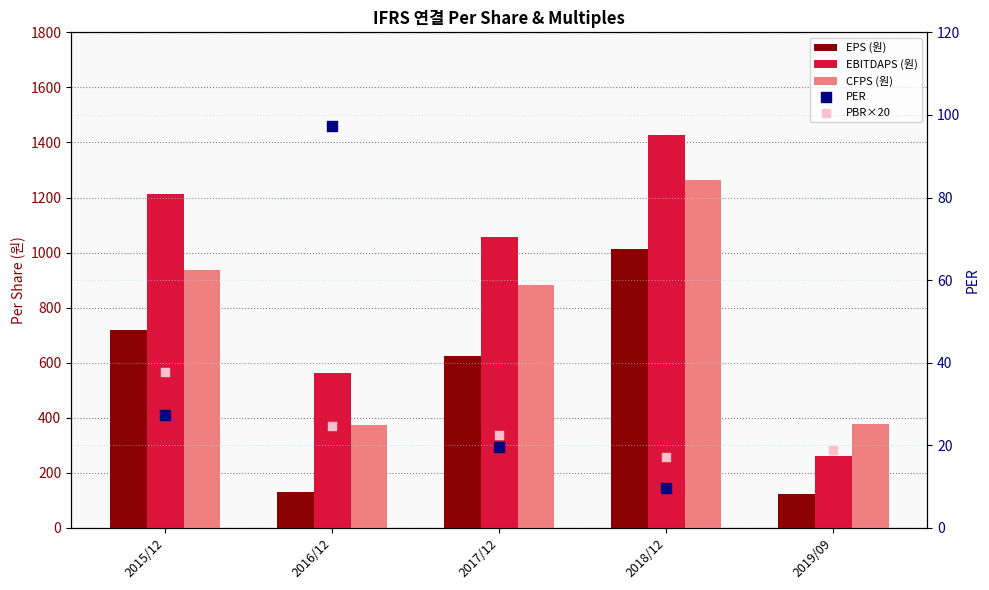

Which series reaches the minimum Y coordinate?

PER